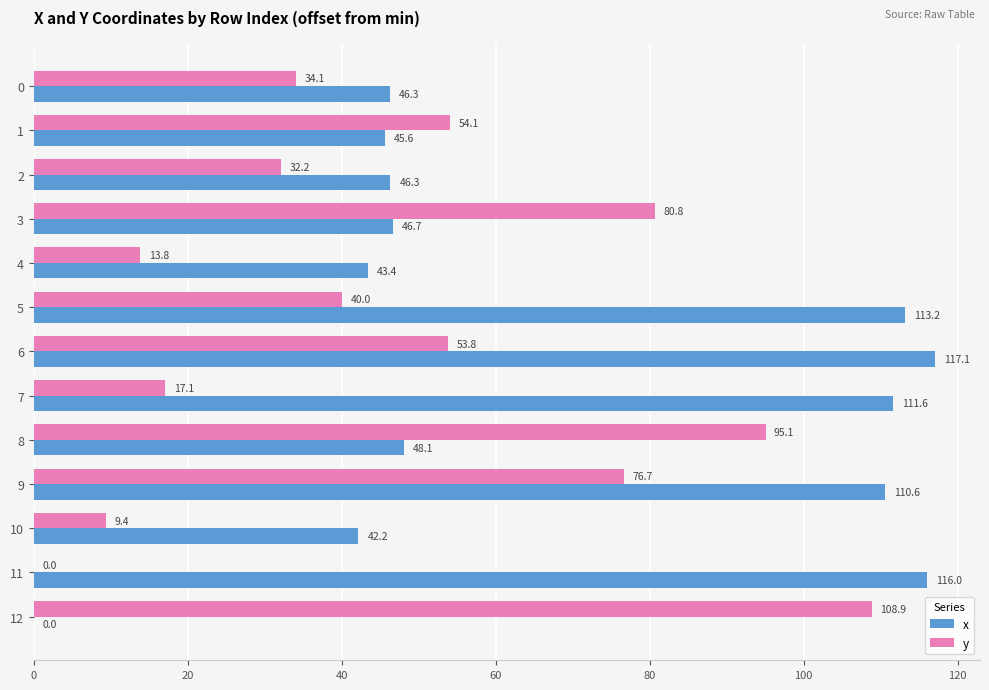

Which series has the largest range (max minus min)?

x